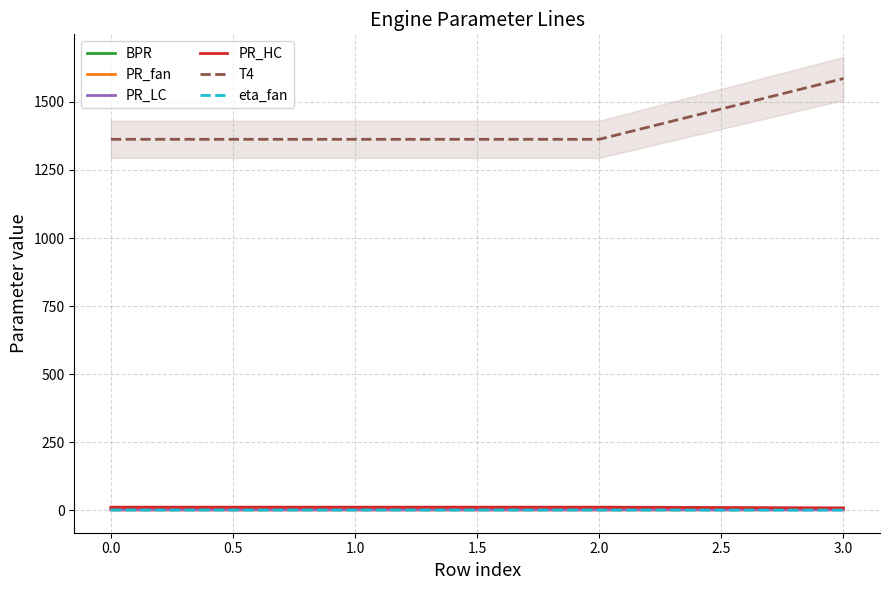

True or false: T4 and PR_fan cross at least once.

False